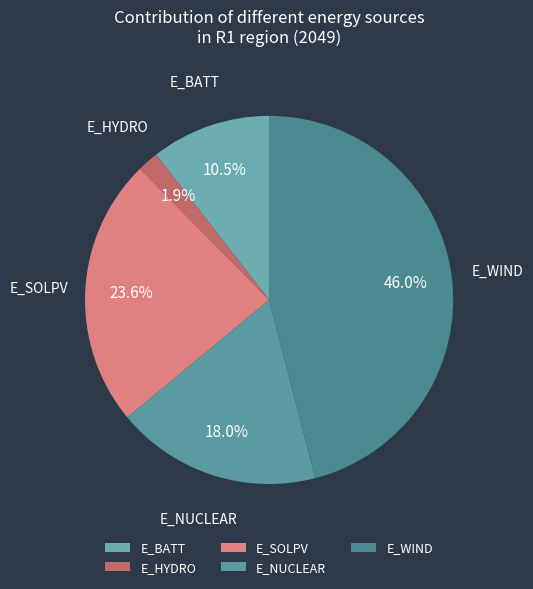

Count the number of slices in the pie.

5